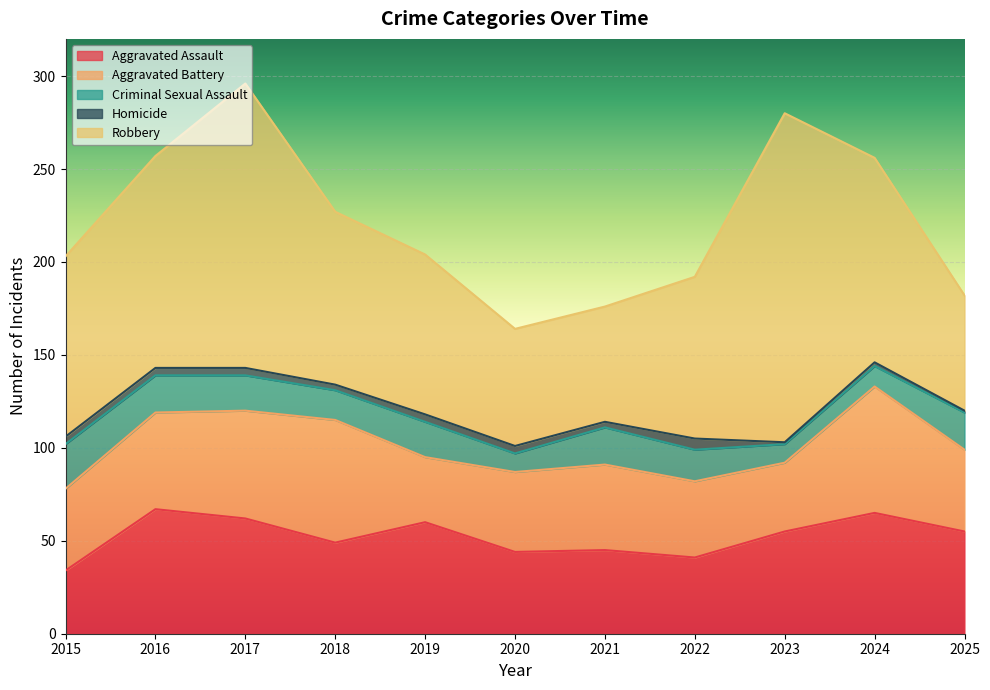

What is the average value of the Homicide series?

3